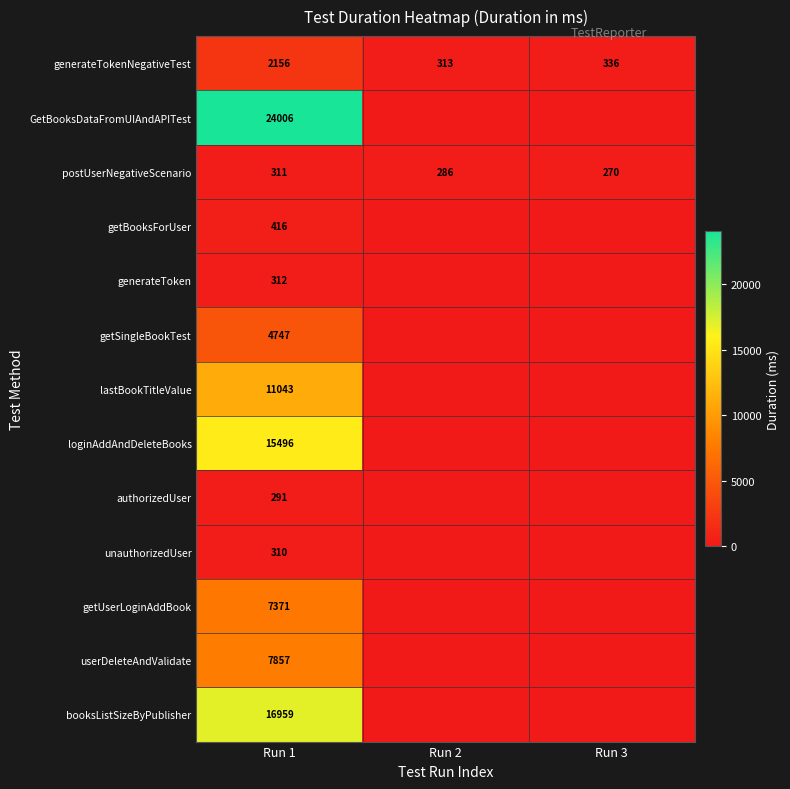

Rank the series at Run 1 from highest to lowest value.

GetBooksDataFromUIAndAPITest, booksListSizeByPublisher, loginAddAndDeleteBooks, lastBookTitleValue, userDeleteAndValidate, getUserLoginAddBook, getSingleBookTest, generateTokenNegativeTest, getBooksForUser, generateToken, postUserNegativeScenario, unauthorizedUser, authorizedUser